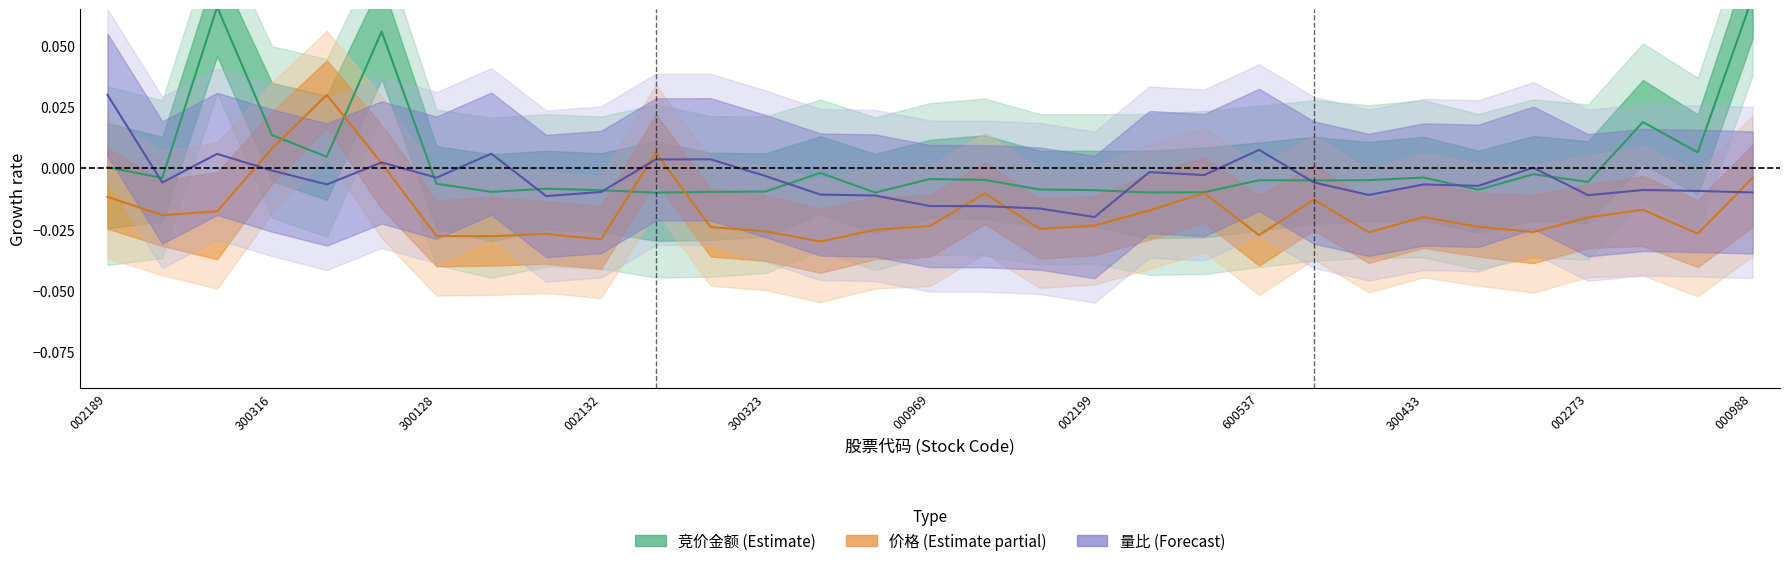

What is the difference between the 竞价金额 values at 23 and 5?

0.1